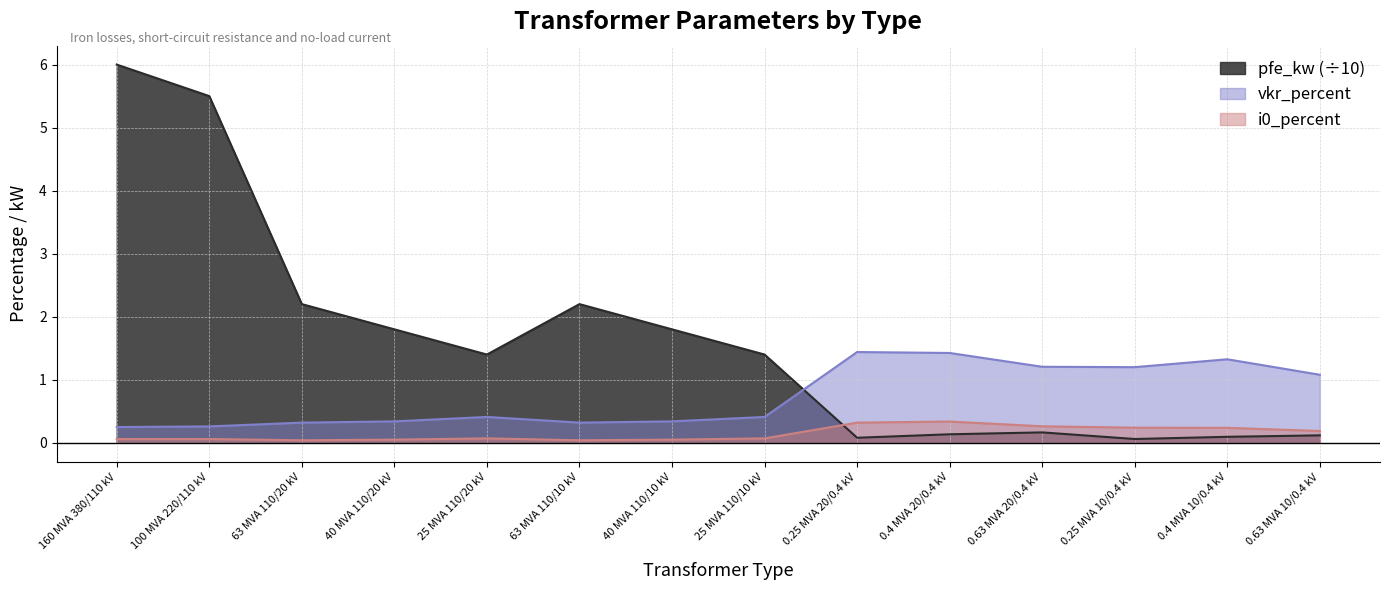

At which category does the chart reach its minimum across all series?

63 MVA 110/20 kV